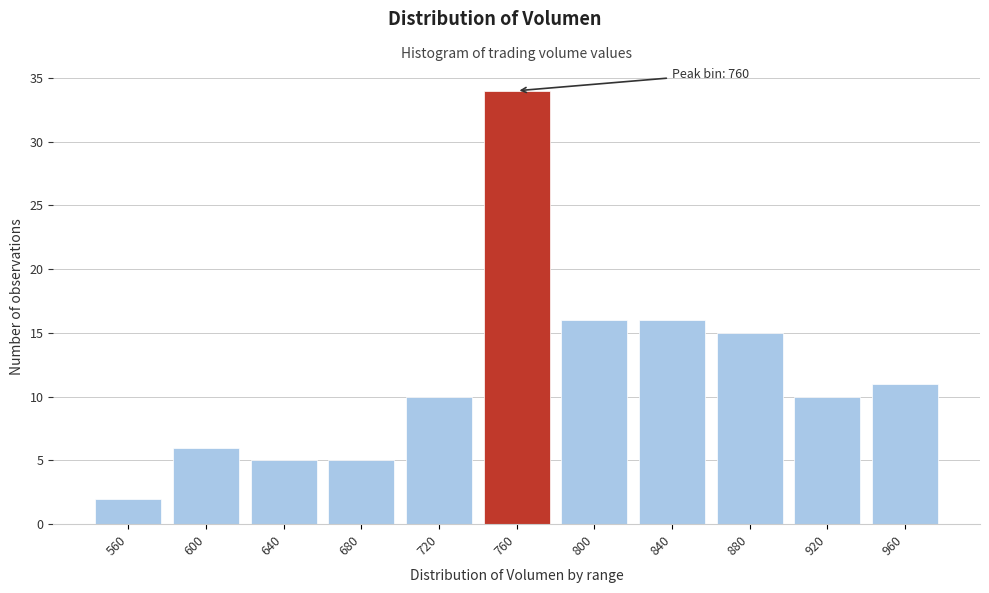

Reading right to left, list all the values displayed in this chart.

11	10	15	16	16	34	10	5	5	6	2